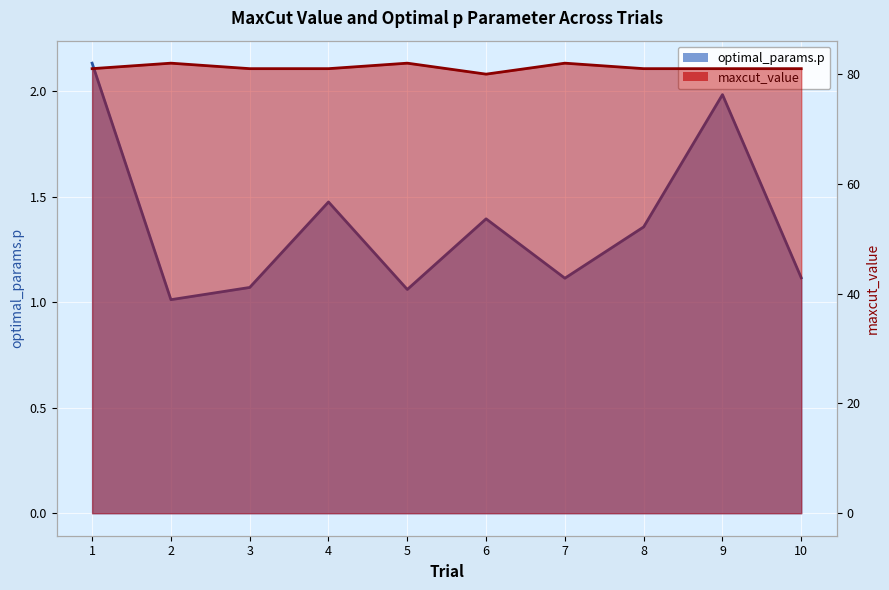

True or false: optimal_params.p and maxcut_value cross at least once.

False